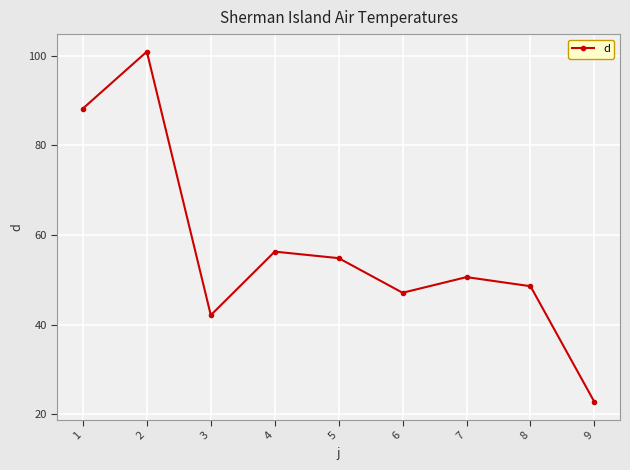

How many points are higher than both their immediate neighbors (excluding endpoints)?

3